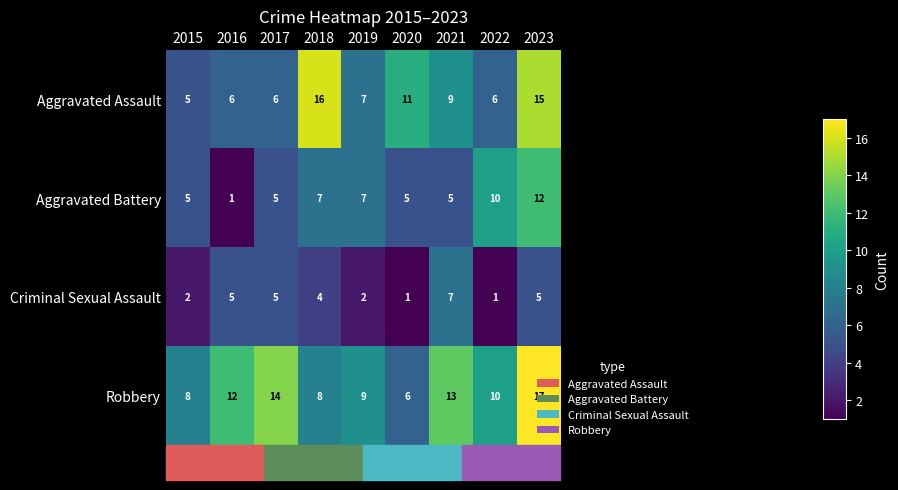

What is the minimum value shown in the chart?

1